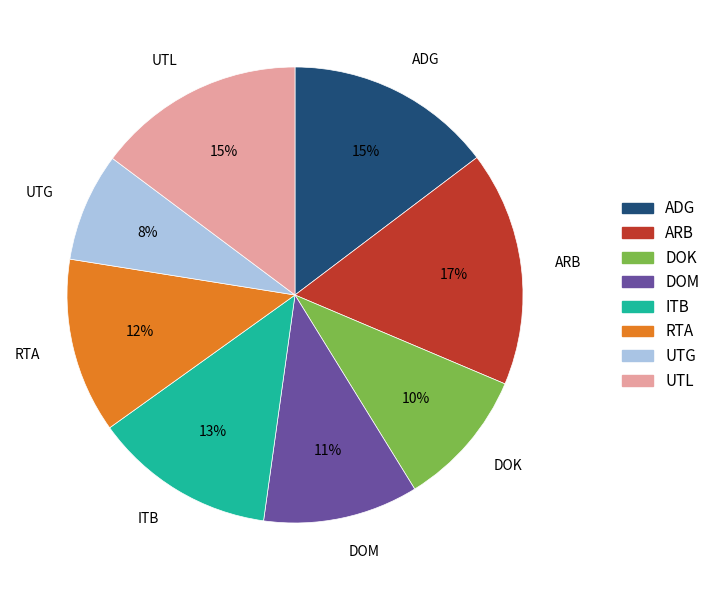

How many segments does this pie chart have?

8